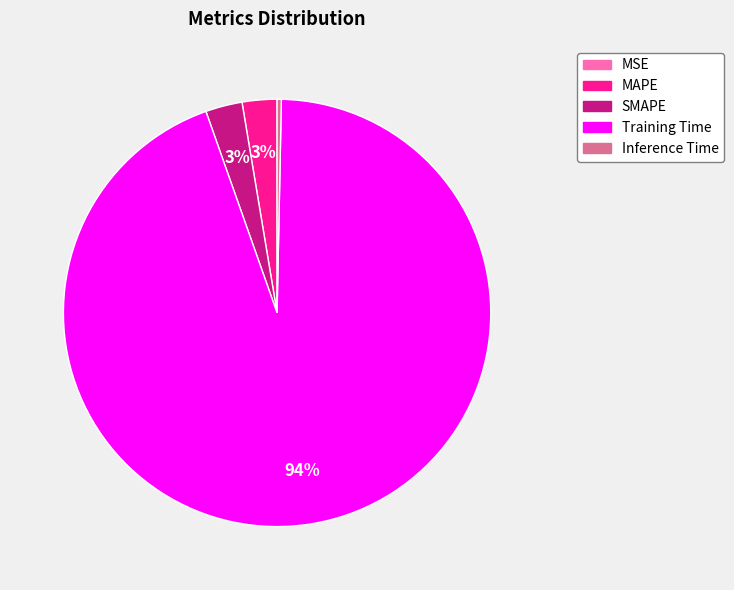

True or false: SMAPE accounts for 10% of the total.

False